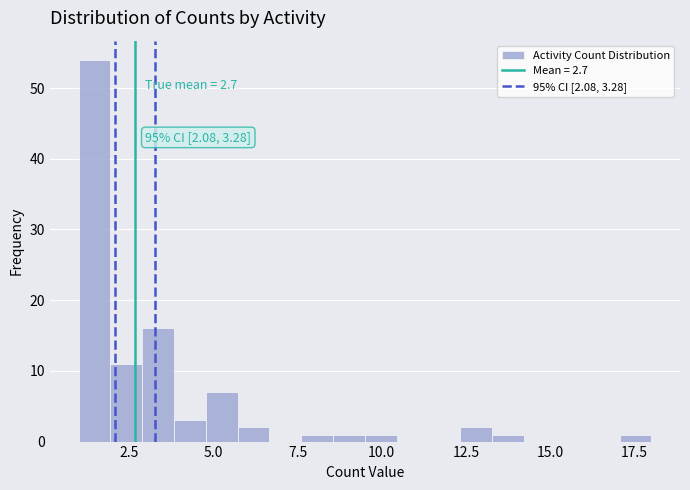

Read against the x-axis, roughly where is the centre of the tallest bar?

1.5